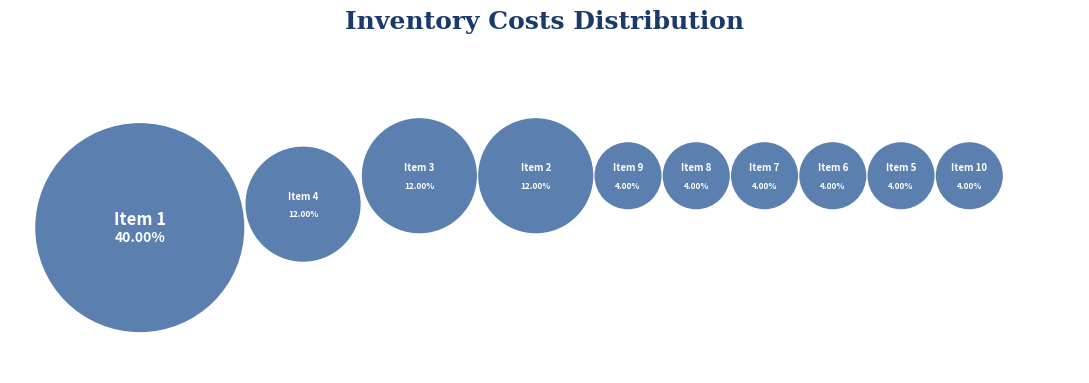

Does 7 represent more than half of the total?

No